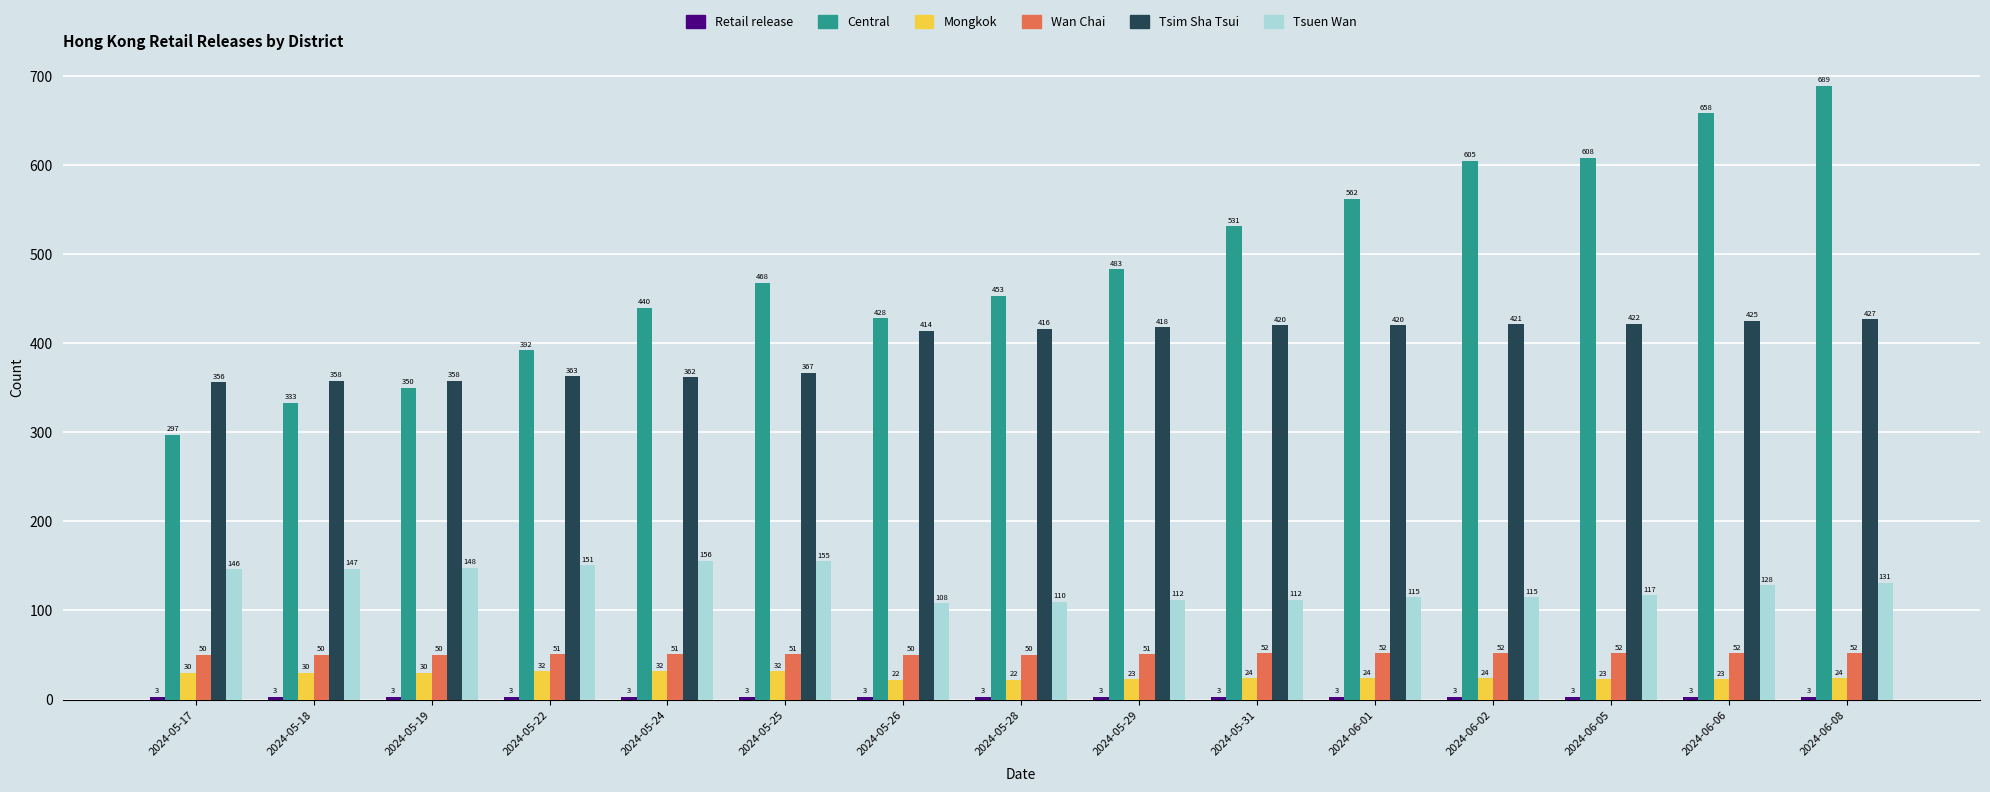

What is the difference between the maximum and minimum values in the Mongkok series?

10